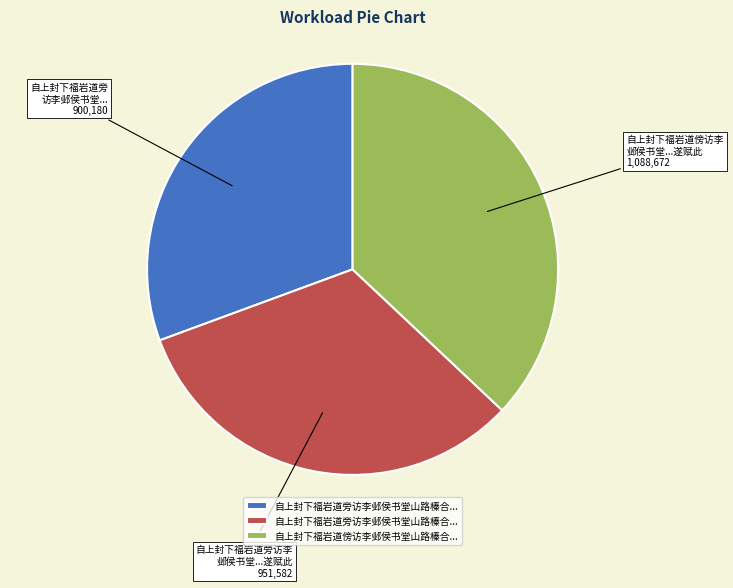

Is there any slice that represents more than half of the pie?

No